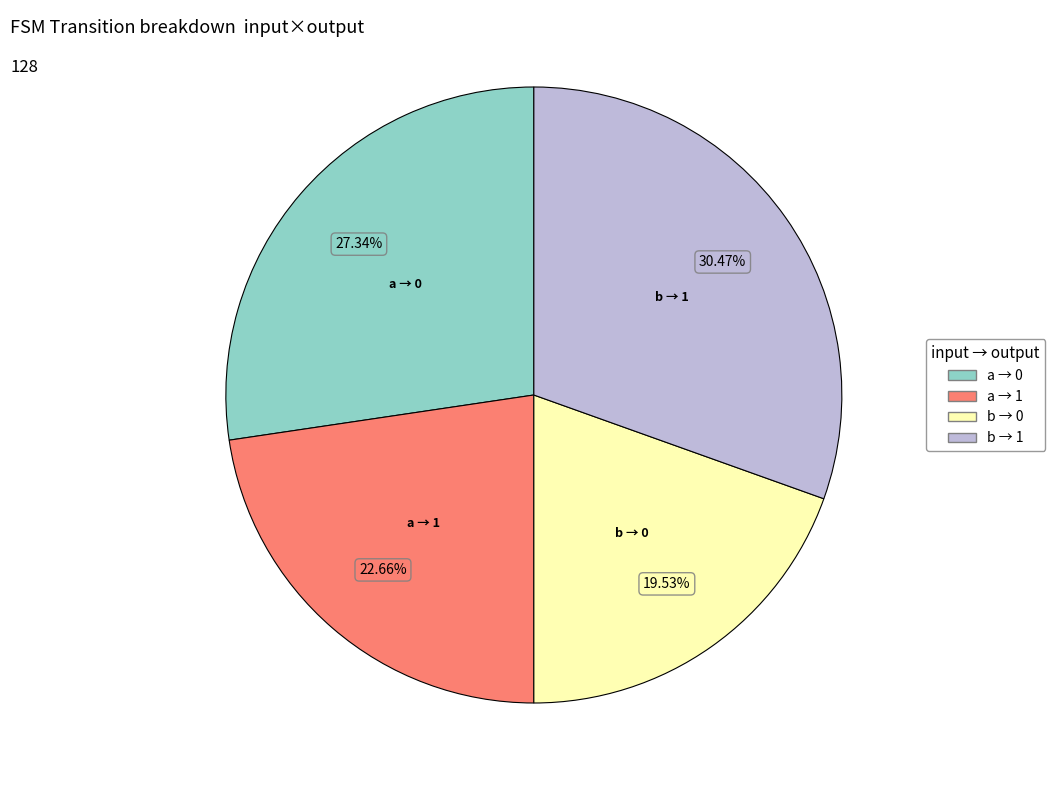

Does any single category account for the majority?

No